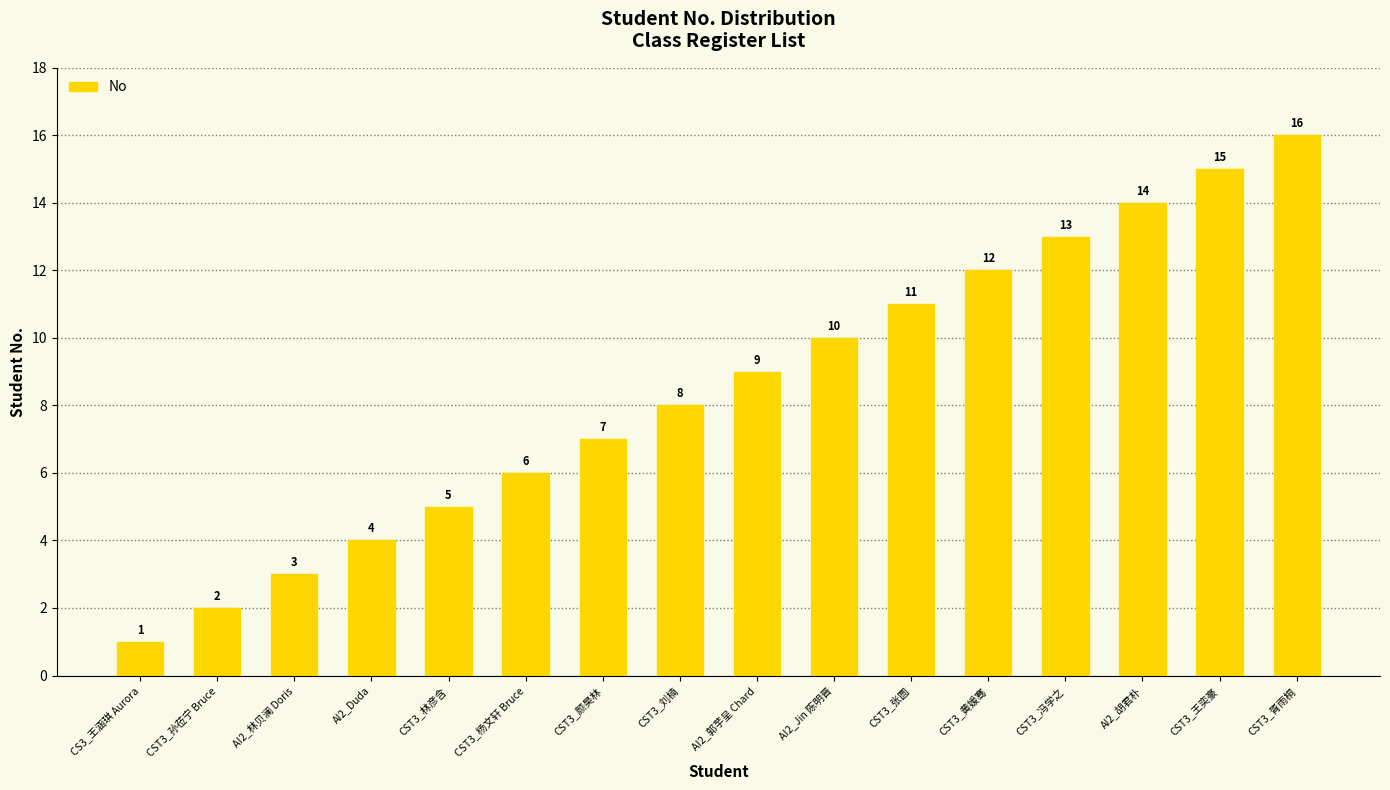

The value at AI2_胡君朴 is 4. True or false?

False